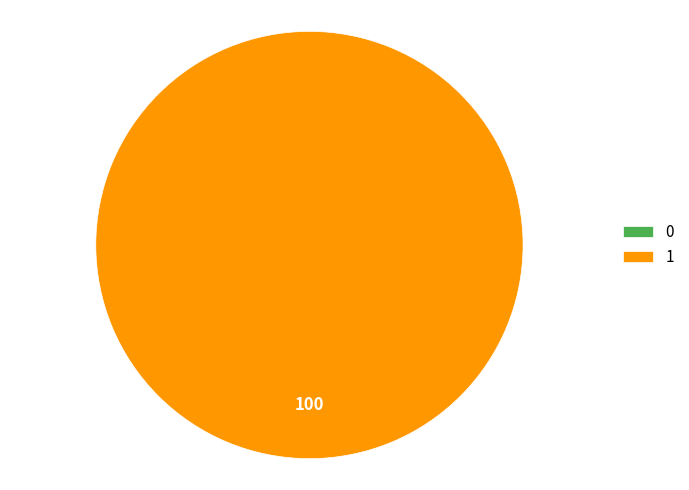

Combined, do 1 and 0 account for over 50%?

Yes